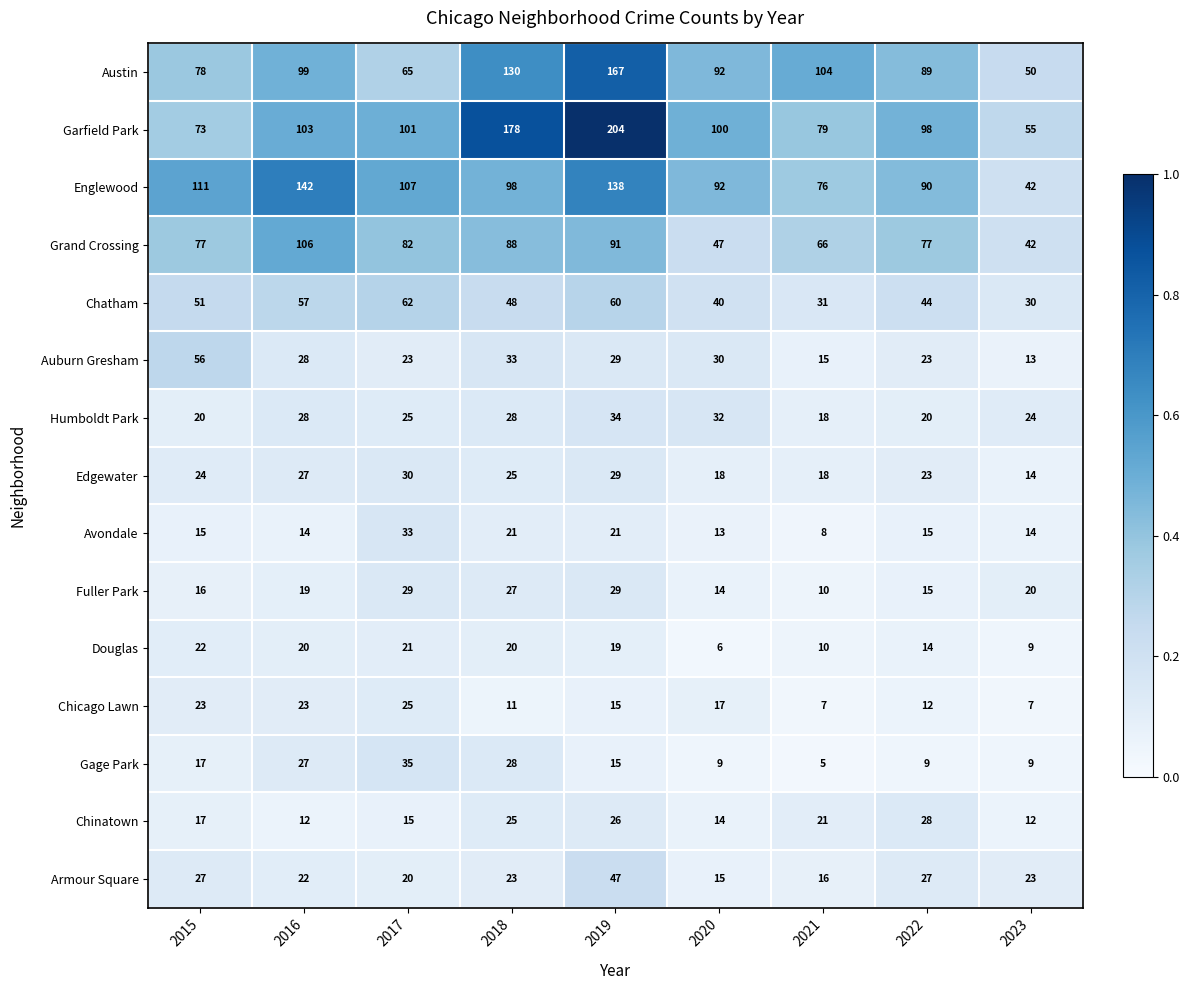

The Gage Park series shows 6 at 2023. True or false?

False